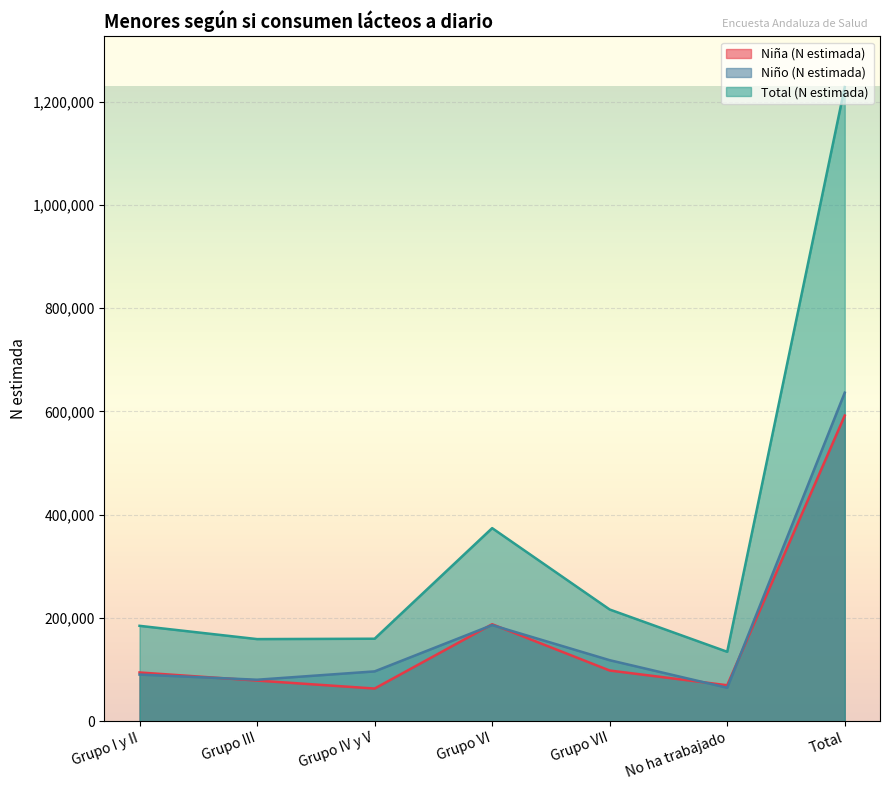

Rank the categories by Total (N estimada) value from lowest to highest.

No ha trabajado, Grupo III, Grupo IV y V, Grupo I y II, Grupo VII, Grupo VI, Total